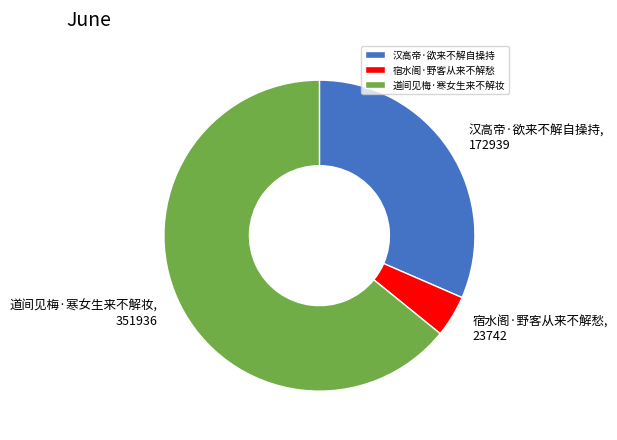

Which category has the biggest portion of the pie?

道间见梅·寒女生来不解妆